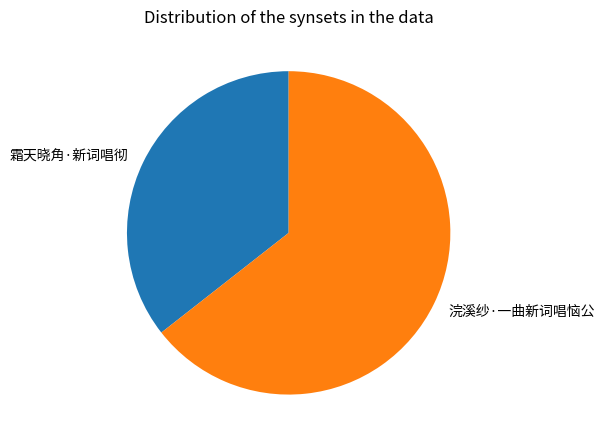

Which category has the biggest portion of the pie?

浣溪纱·一曲新词唱恼公